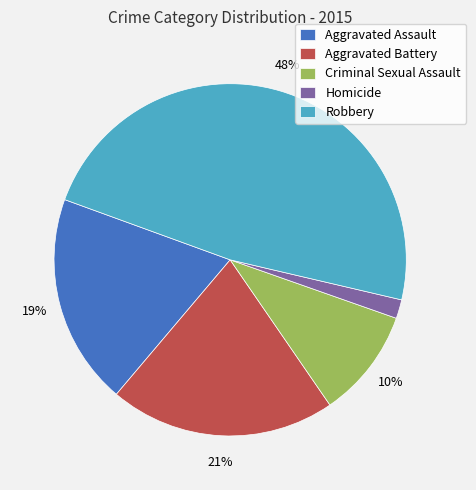

Do Criminal Sexual Assault and Robbery together represent more than half of the pie?

Yes